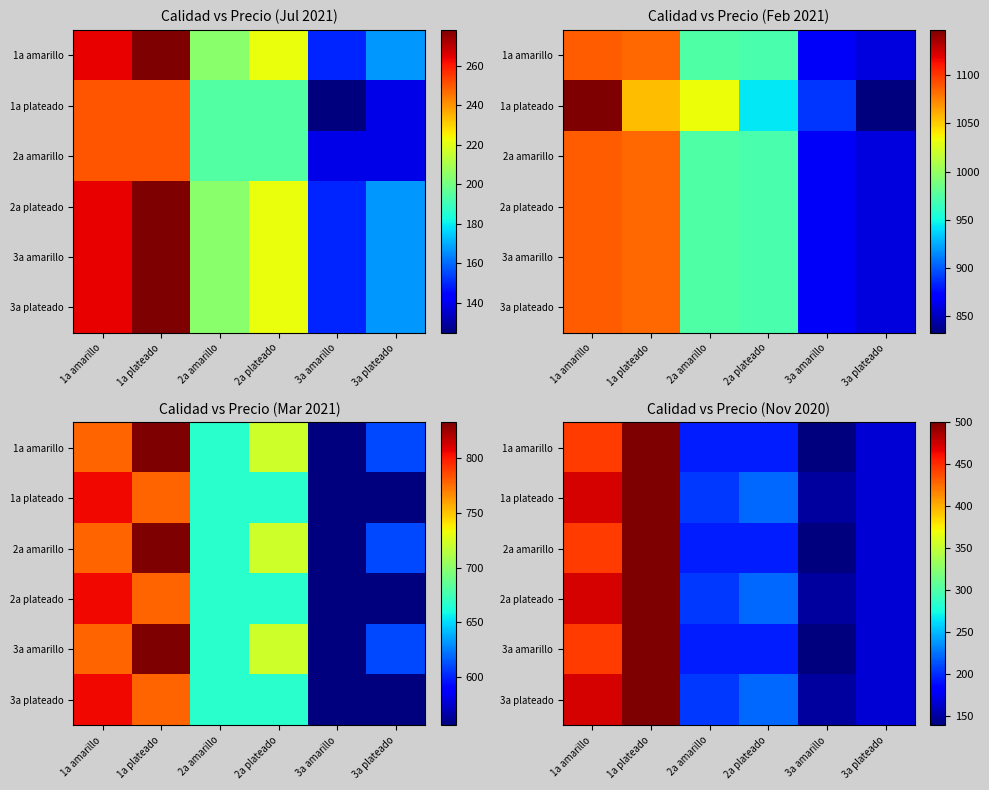

Count the number of data series in this chart.

6